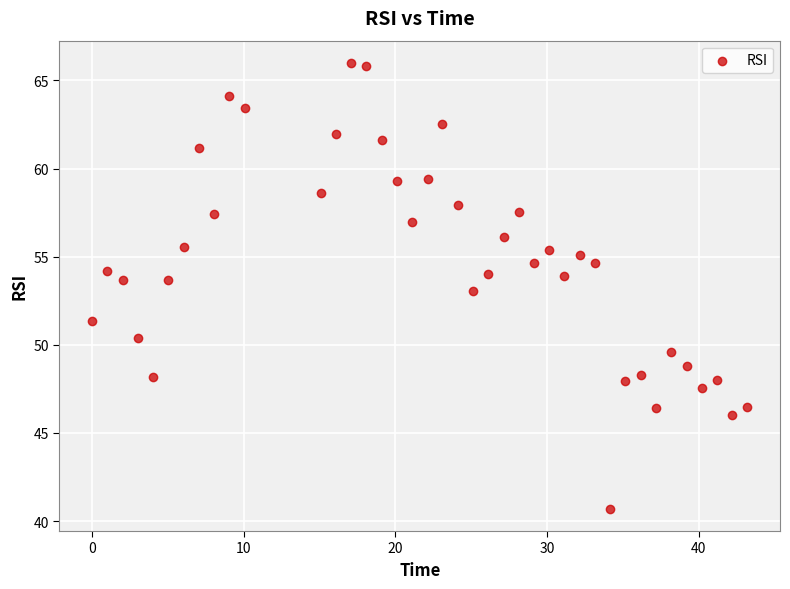

What is the range of Y values (max minus min)?

25.3